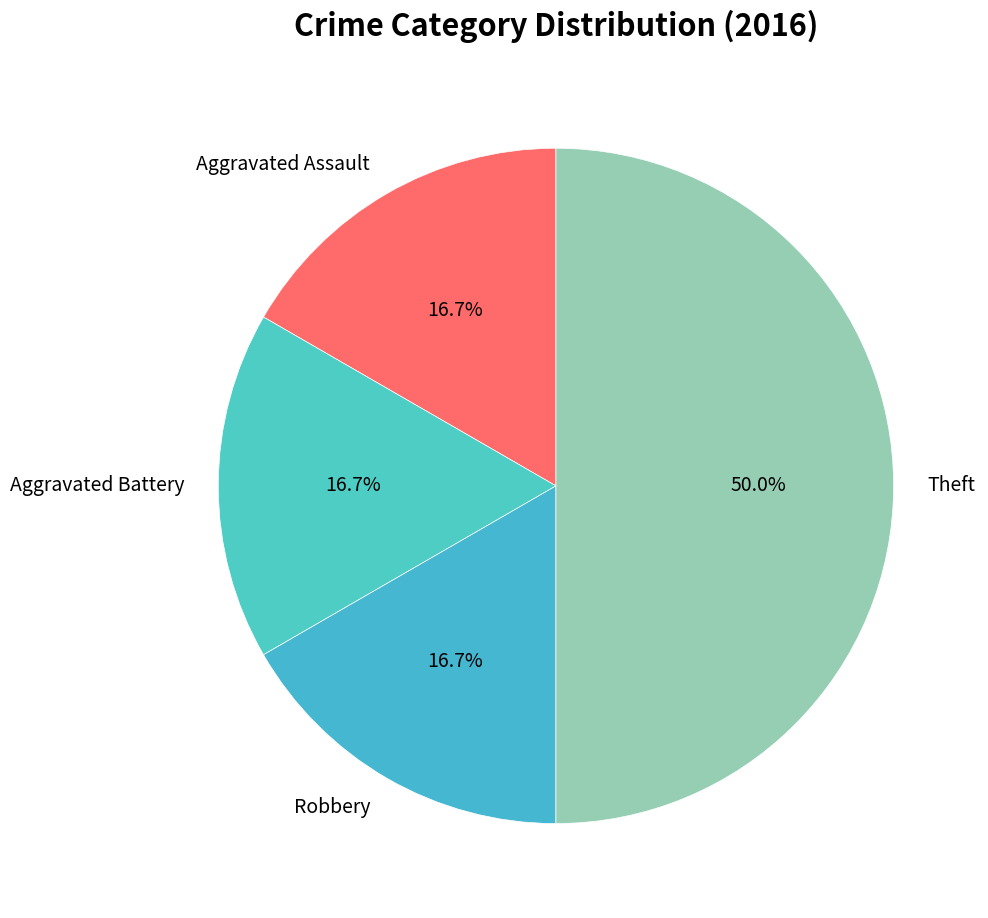

To the nearest percent, what portion does Theft represent?

50%